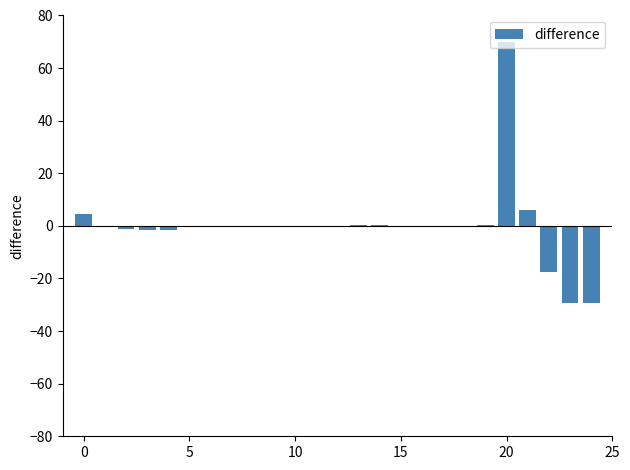

Count the number of categories in the chart.

25